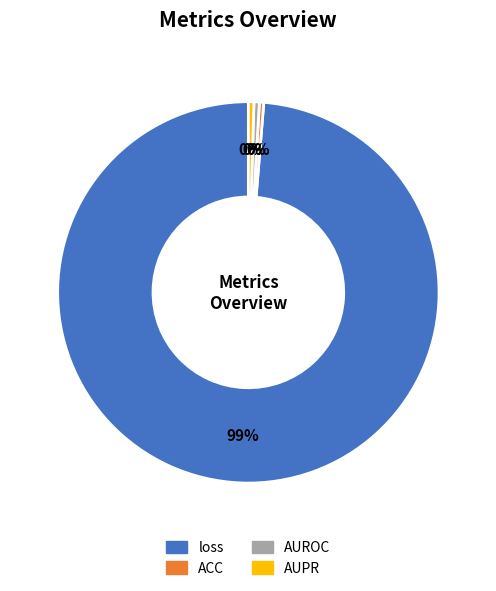

Is it true that loss is 99% of the pie?

True